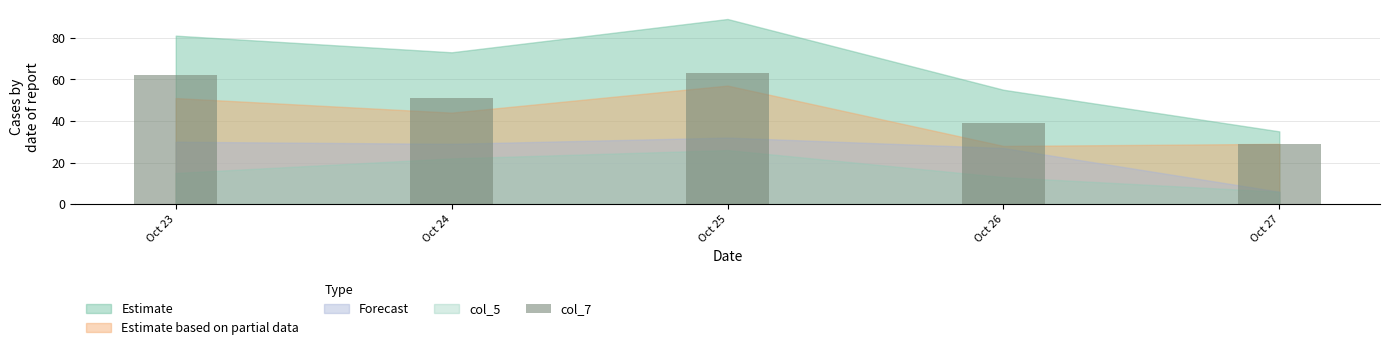

What is the greatest value displayed?

63